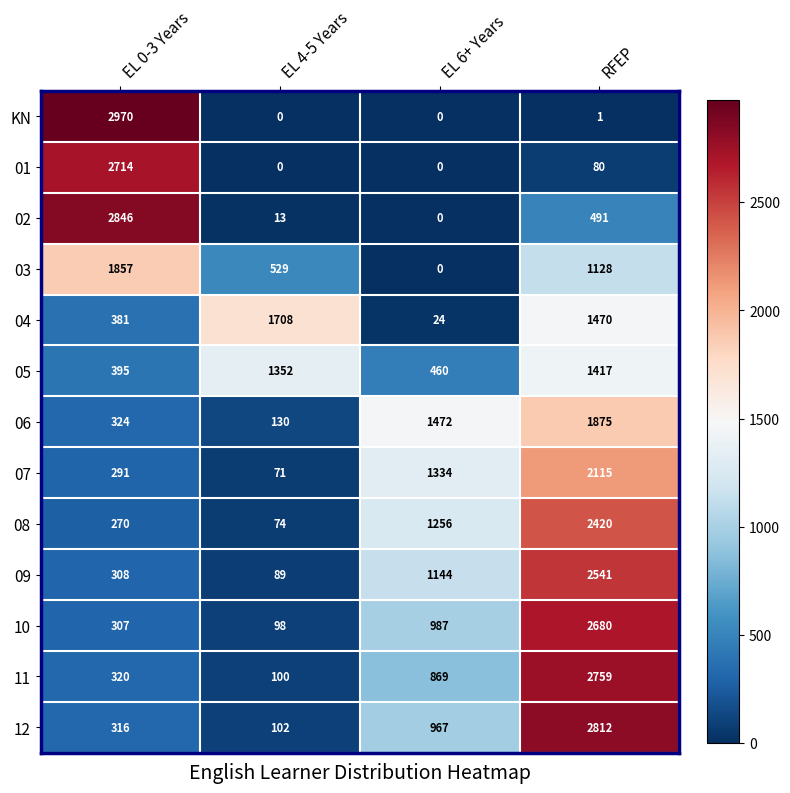

What is the difference between the maximum and second lowest values in the 02 series?

2833